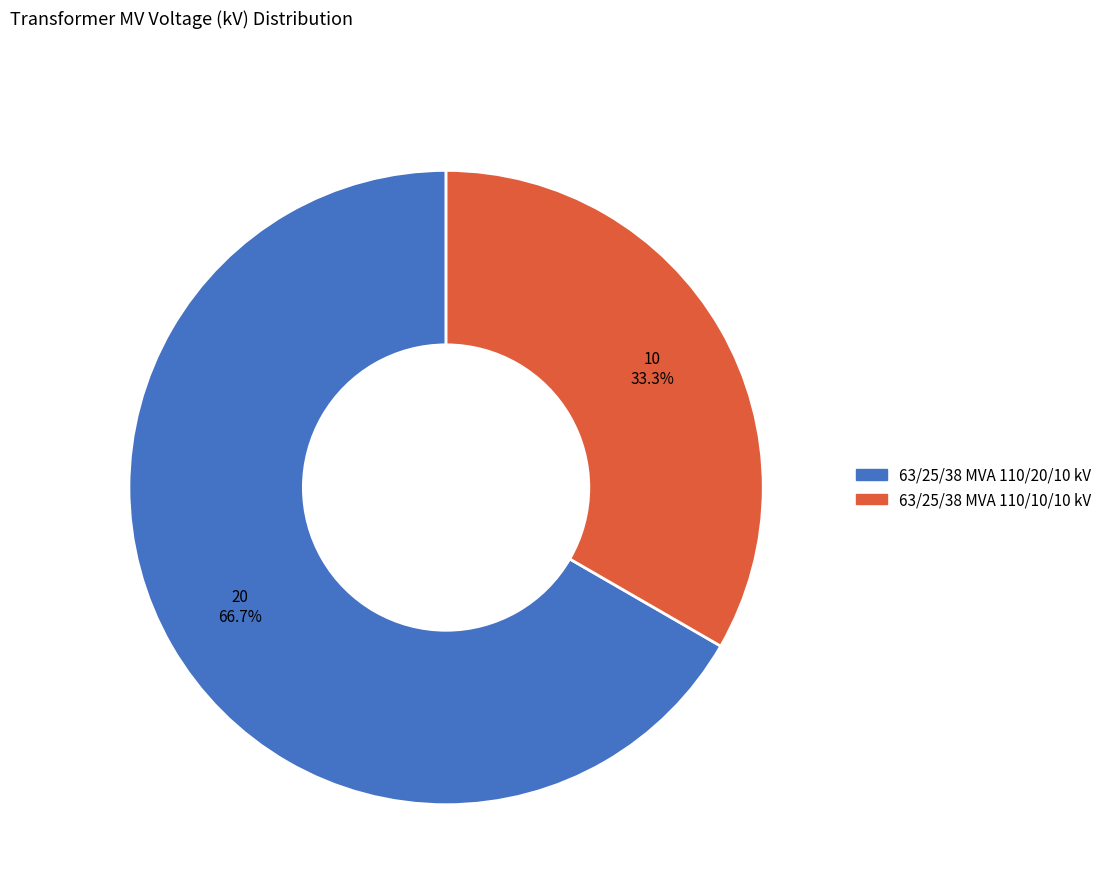

Rank the categories by value from lowest to highest.

63/25/38 MVA 110/10/10 kV, 63/25/38 MVA 110/20/10 kV